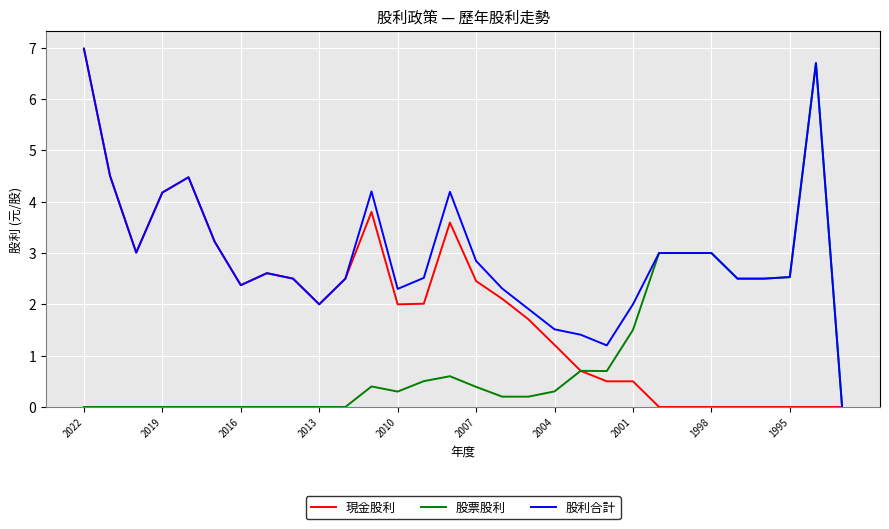

Rank the series by their average value, from lowest to highest.

股票股利, 現金股利, 股利合計